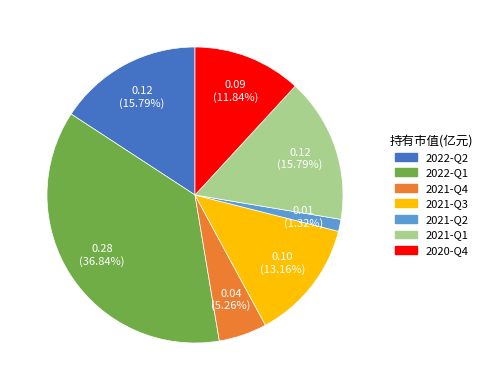

Combined, what portion of the pie is 2021-Q2 and 2021-Q1?

17.1%